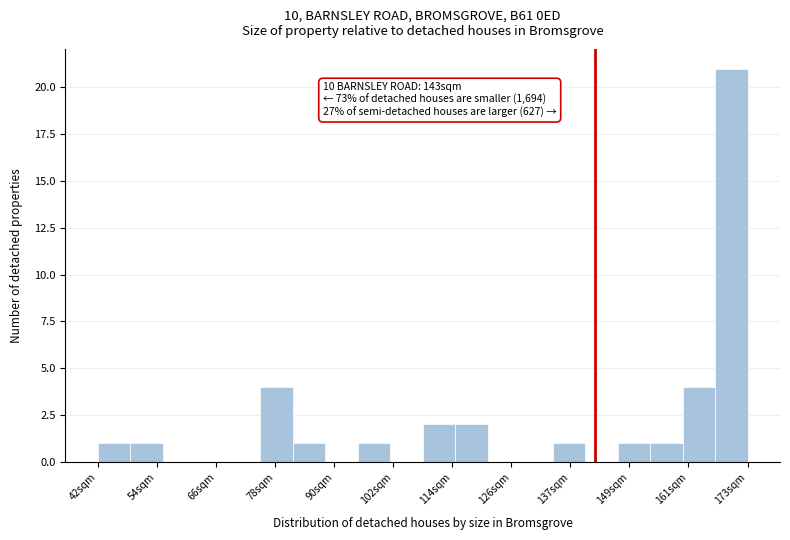

Around what value on the x-axis is the tallest bar? Give the approximate position of its centre, as read against the axis.

170